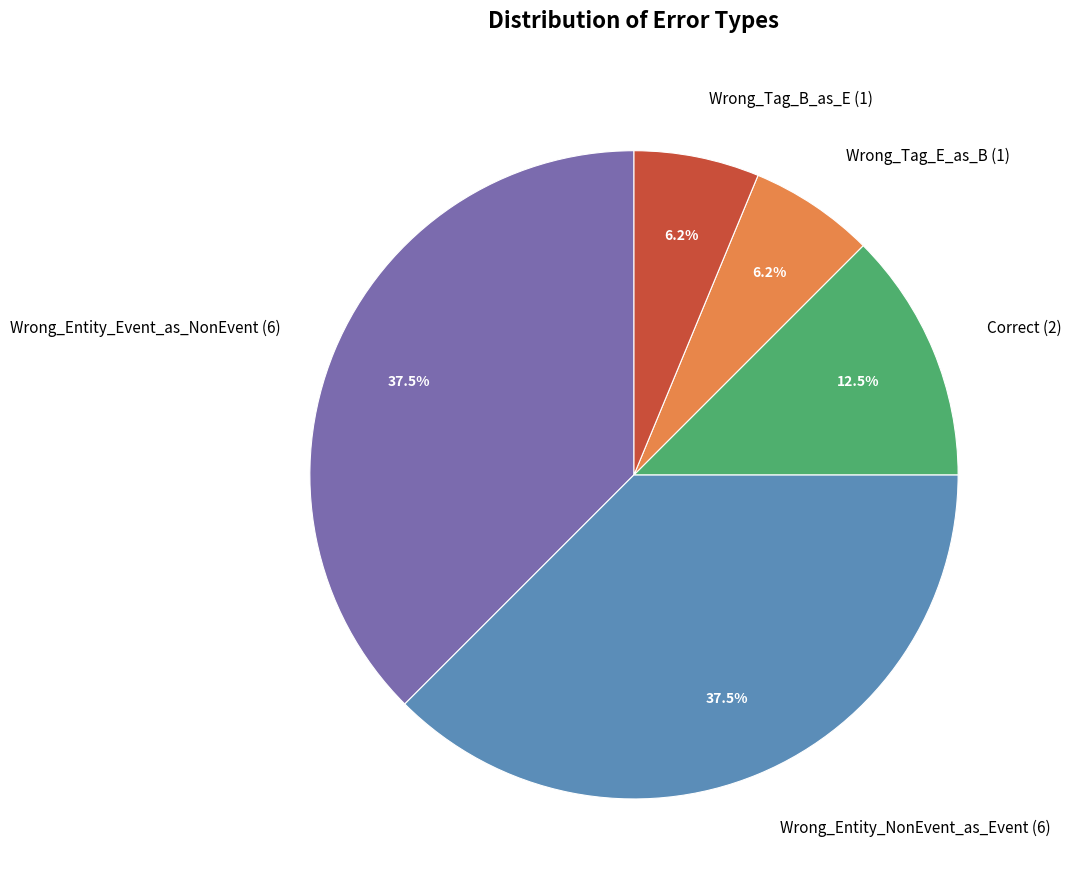

What percentage is NOT represented by Correct (2)?

87.5%